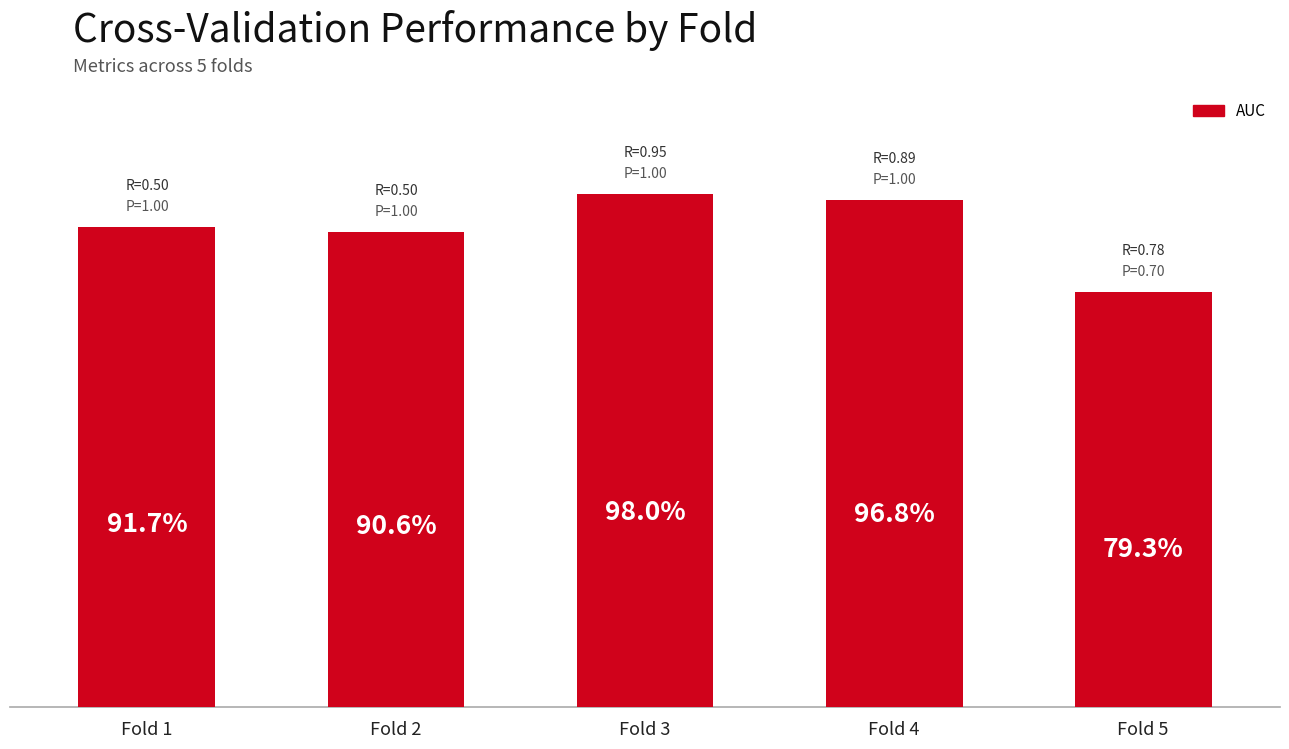

Are the bars horizontal?

No